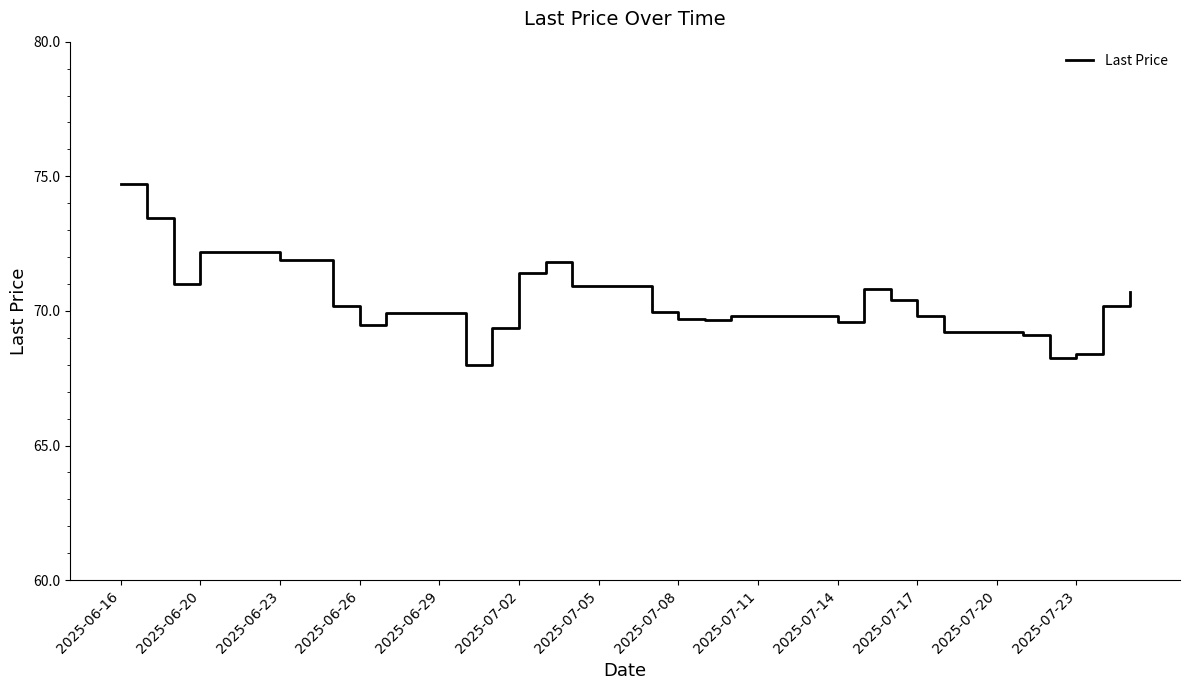

What is the difference between the maximum and minimum values?

6.7